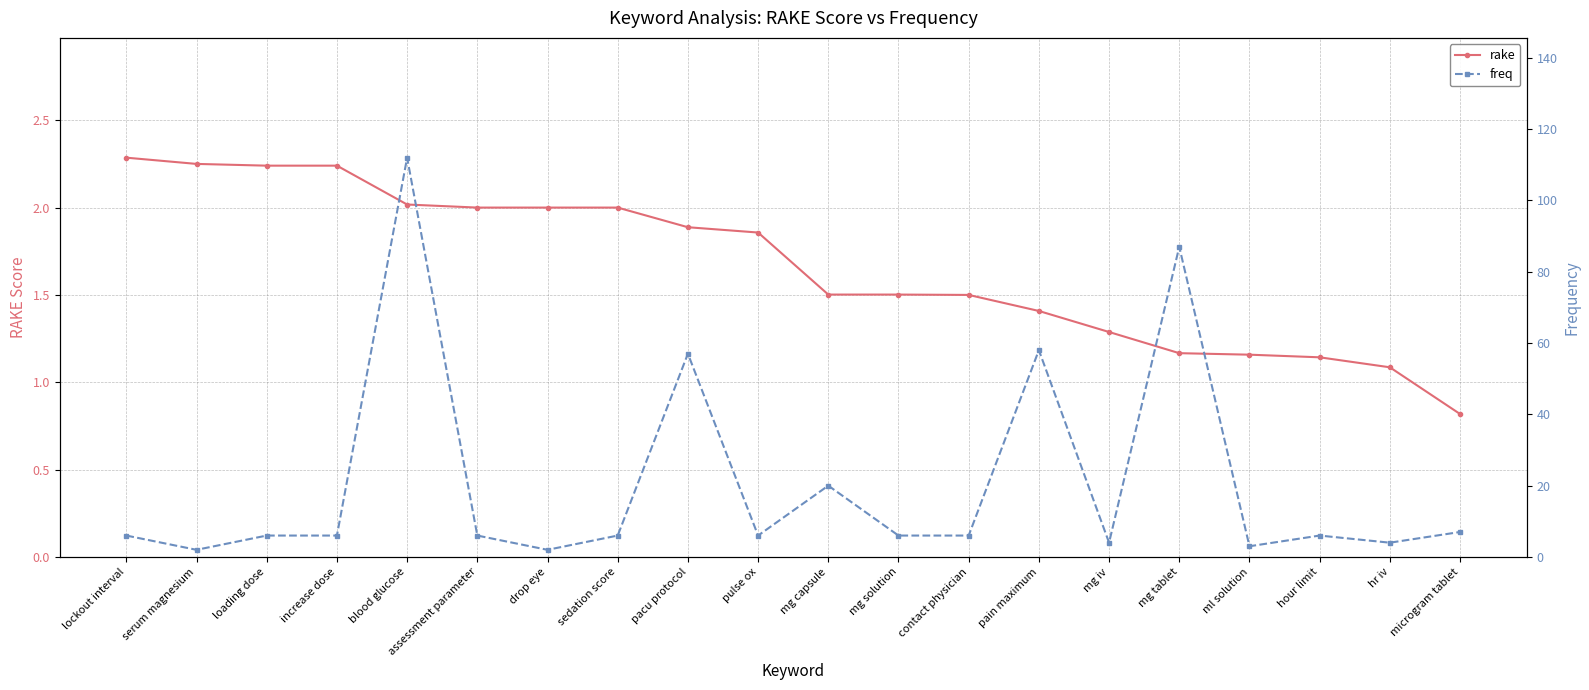

Between assessment parameter and mg capsule, which series saw the biggest shift?

freq